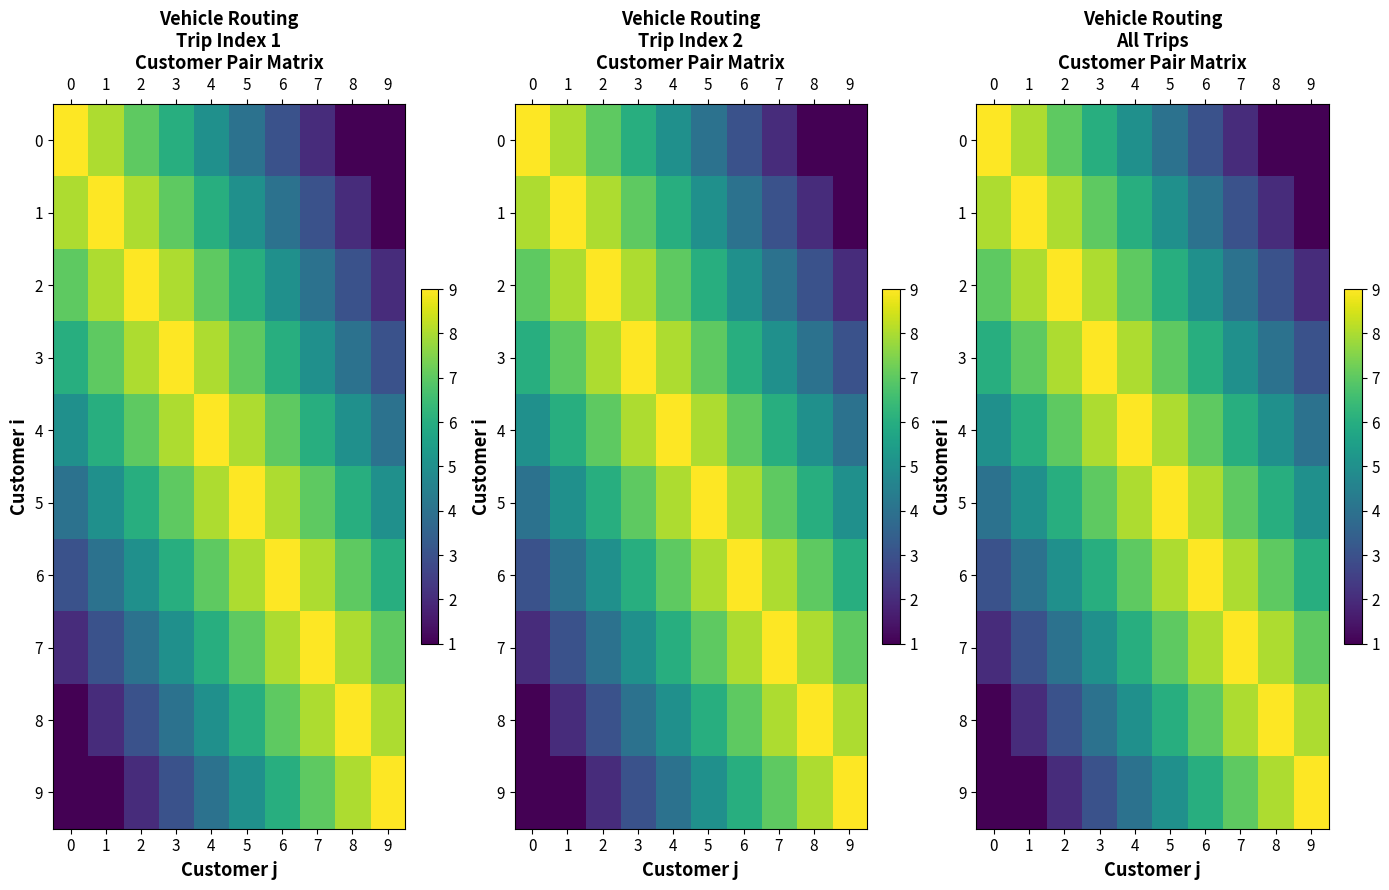

The 5 series shows 1 at 1. True or false?

False